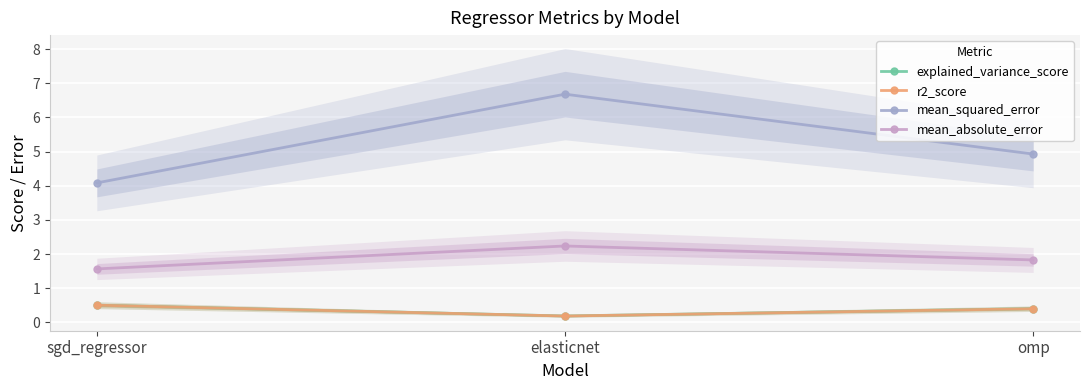

What is the label of the 1st point from the left?

sgd_regressor